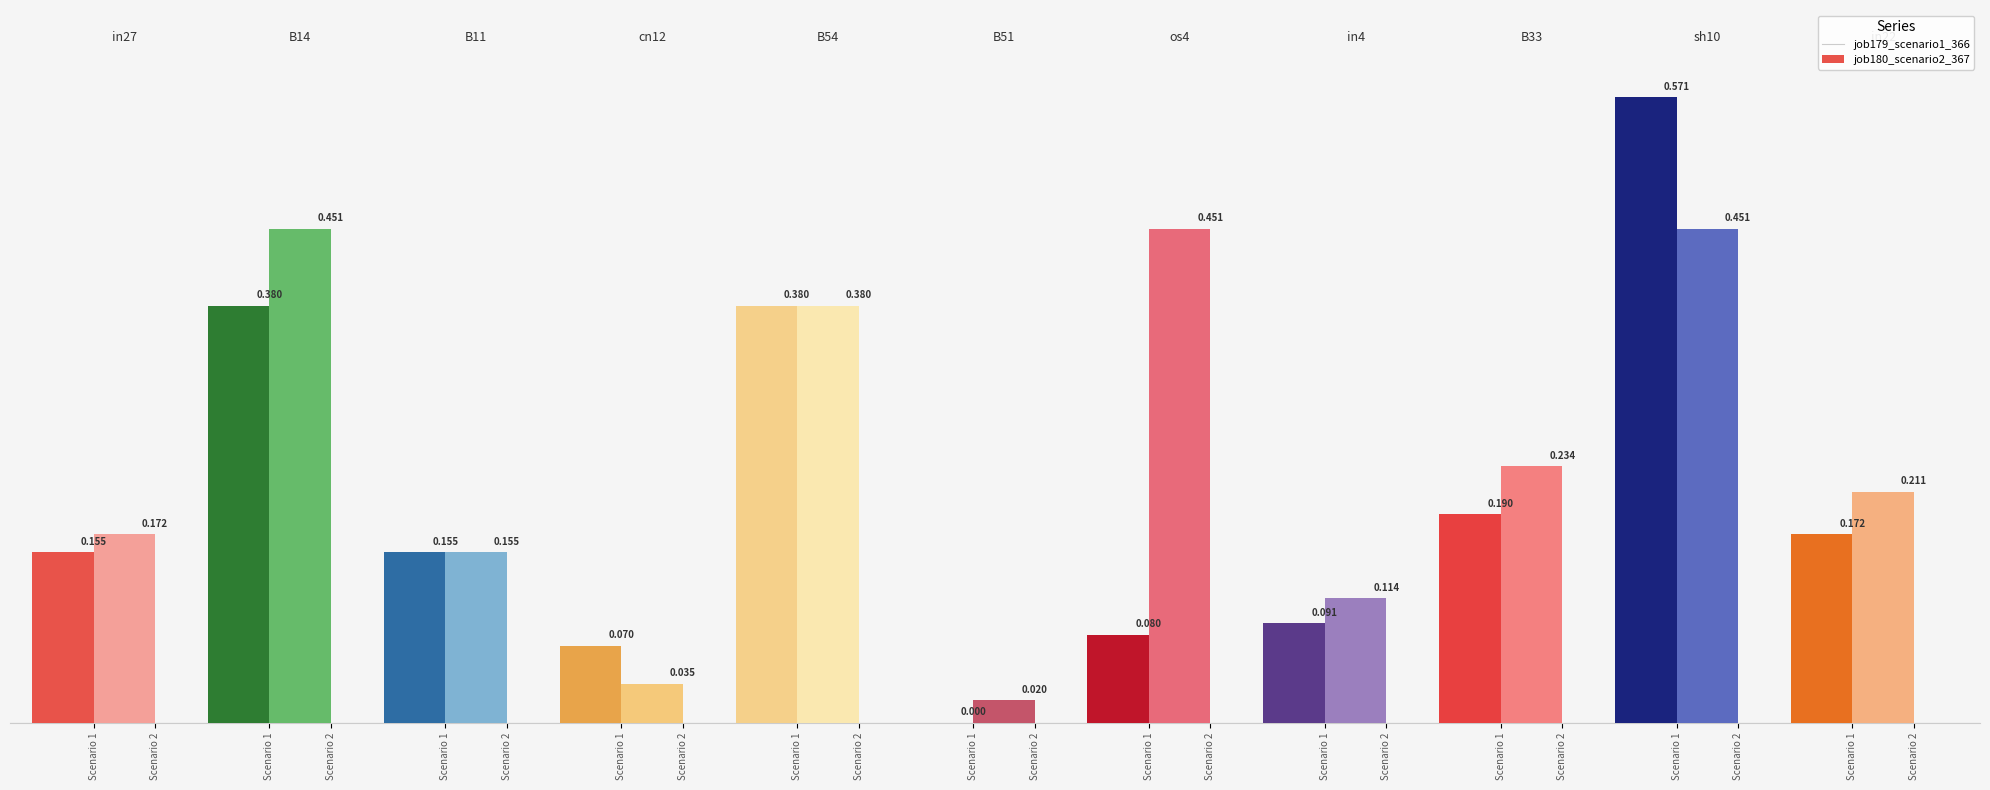

The job179_scenario1_366 series shows 0.1 at sh10. True or false?

False